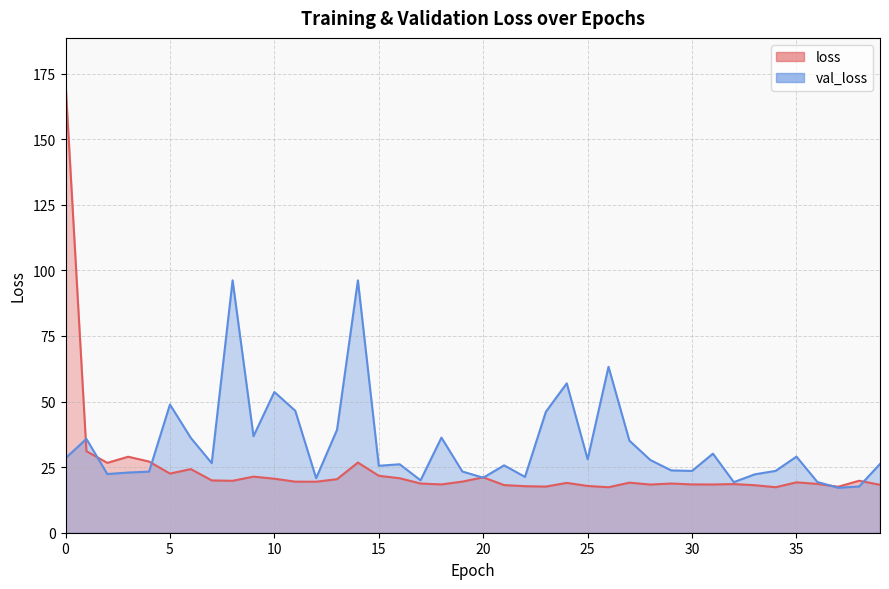

Between which two adjacent categories do loss and val_loss first intersect?

0 and 1